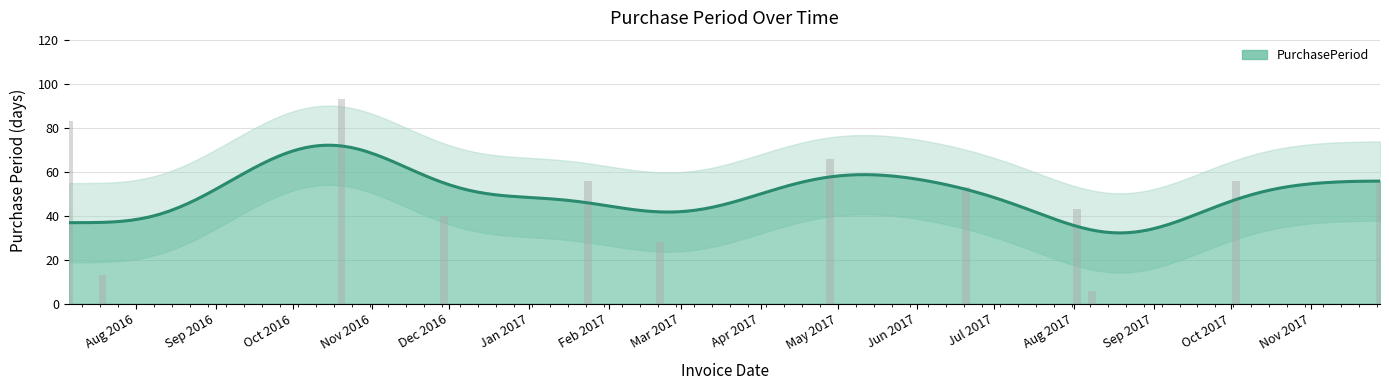

At which label does the data first exceed 56?

2016-07-06